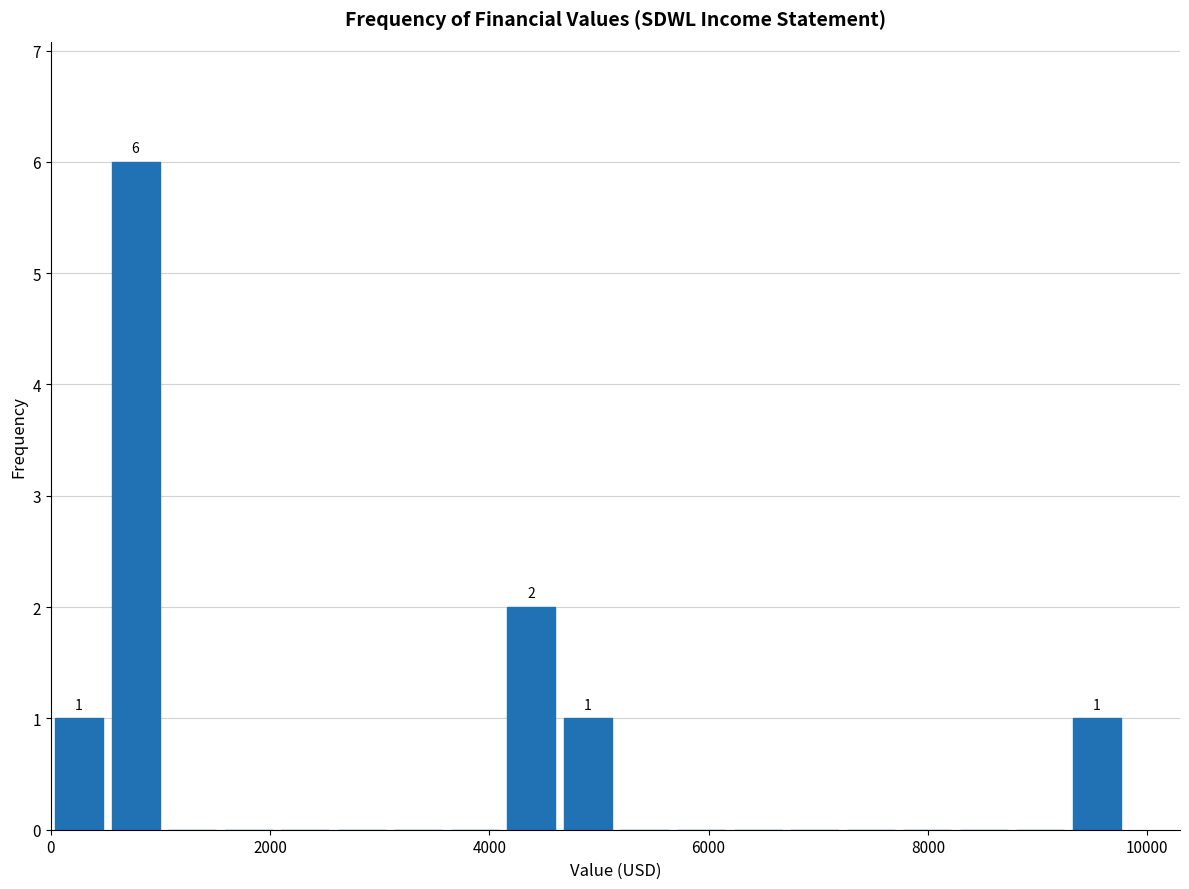

Read against the x-axis, roughly where is the centre of the tallest bar?

800